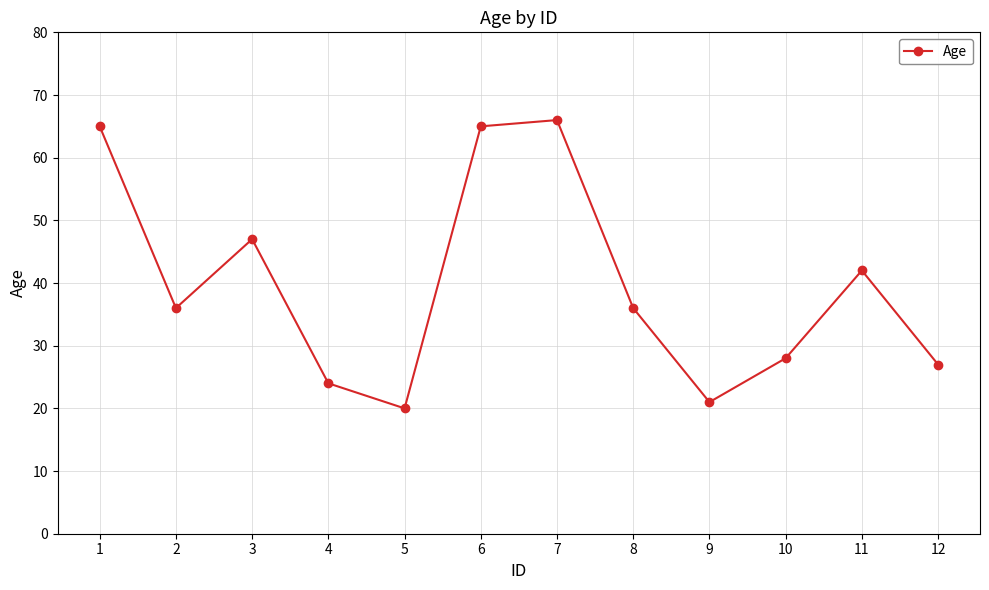

The chart shows a value of 20 at 5. True or false?

True